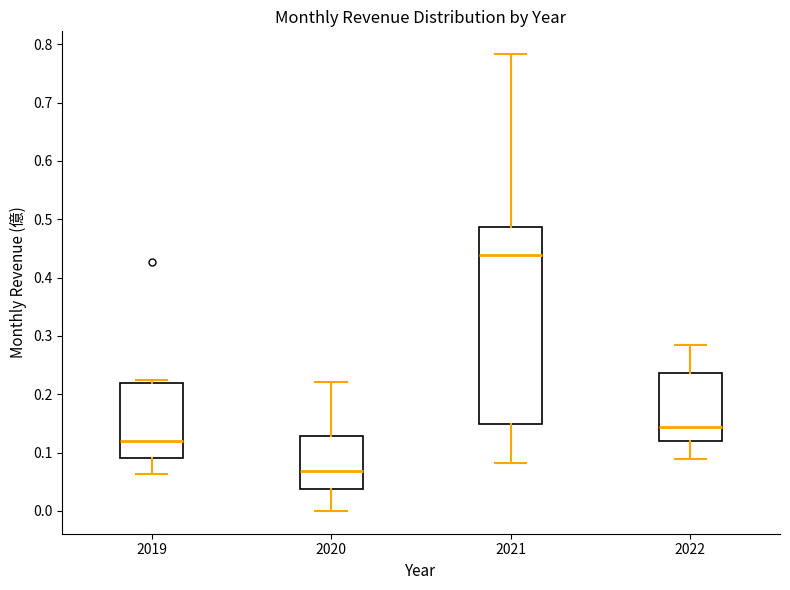

Which box is the tallest, from its lower edge to its upper edge?

2021